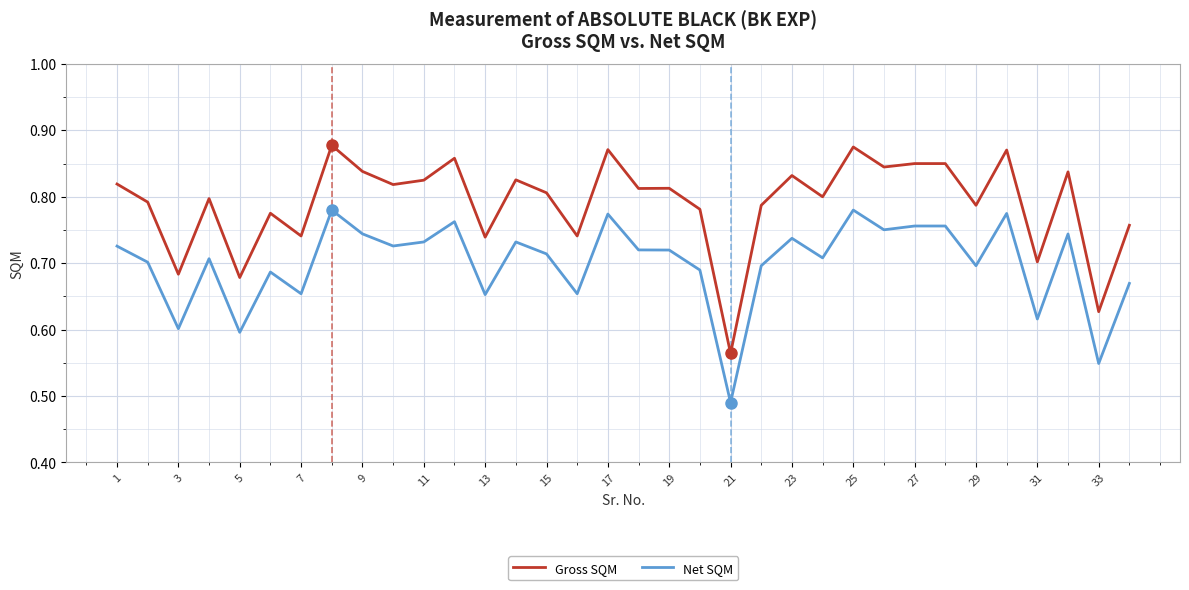

Which series has the largest total across all categories?

Gross SQM